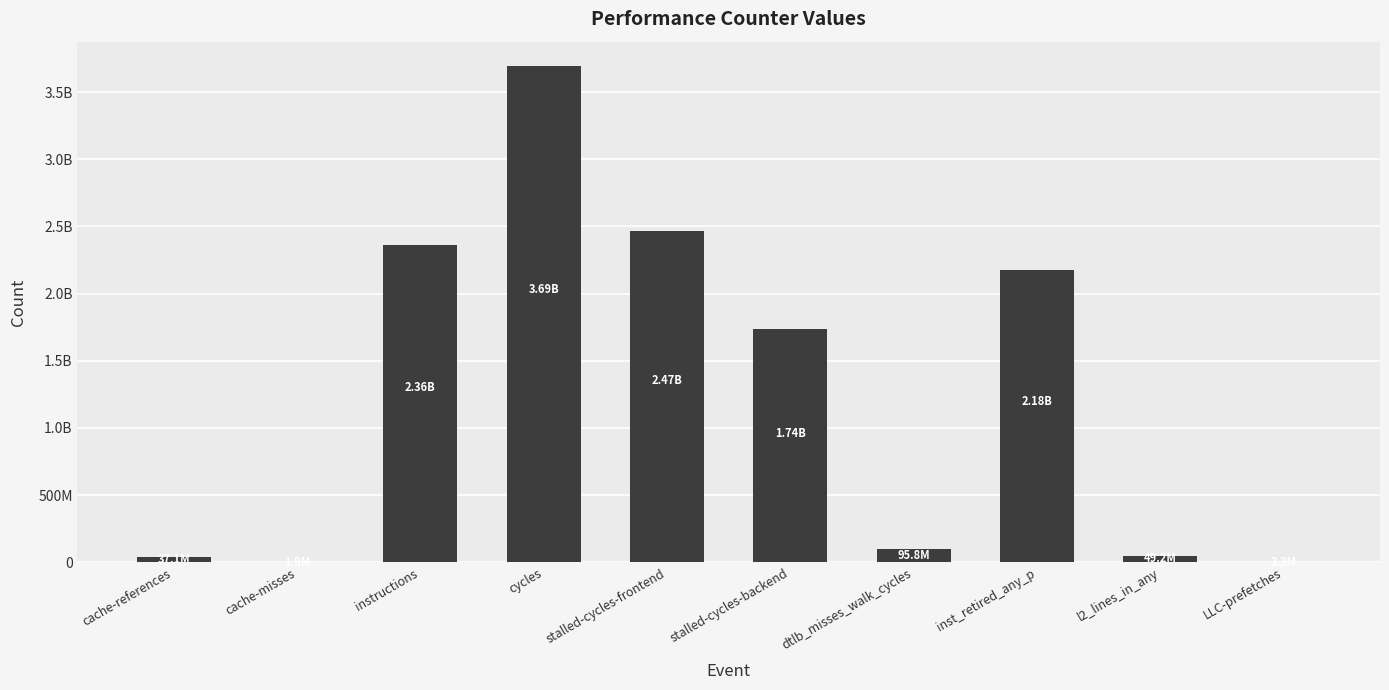

What is the change in value from dtlb_misses_walk_cycles to l2_lines_in_any?

-46582909